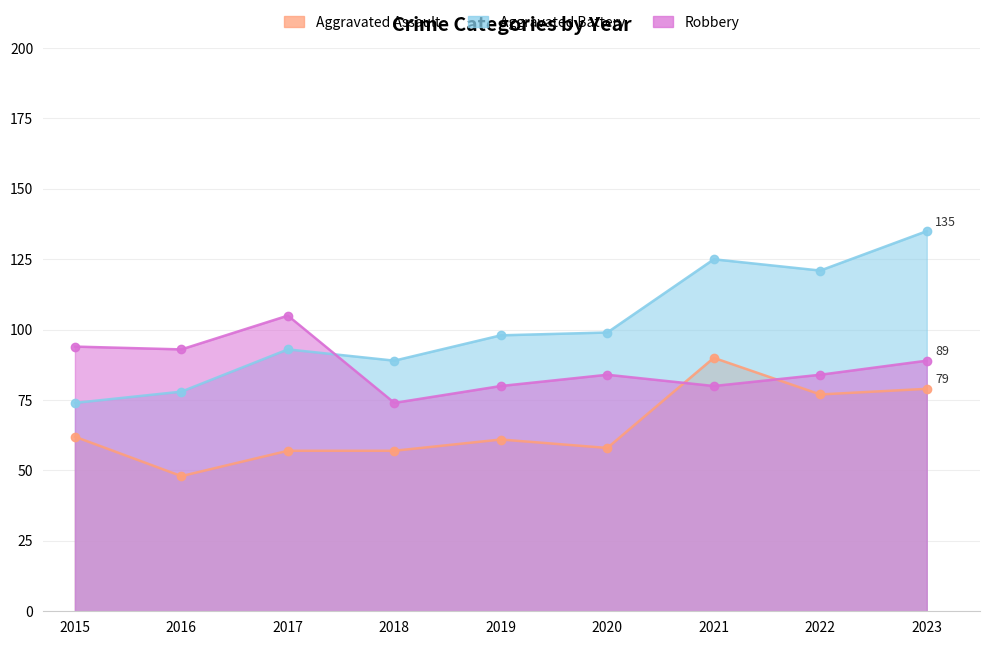

At which category does the chart reach its minimum across all series?

2016